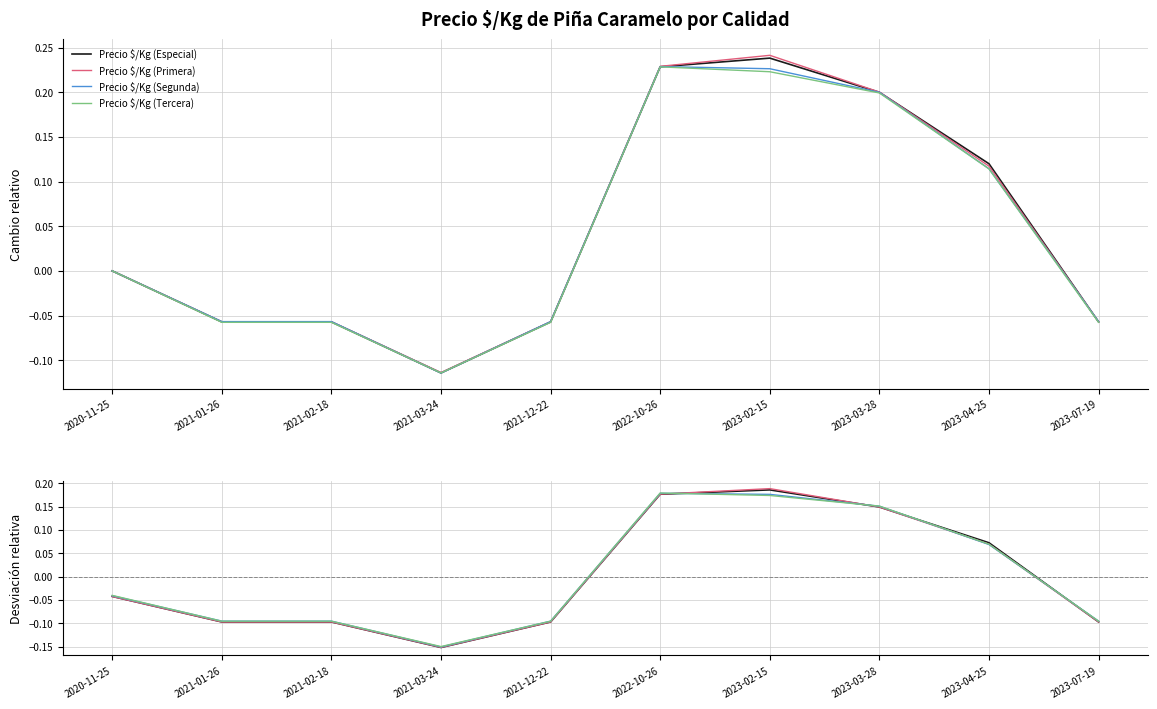

Which label corresponds to the largest value in the chart?

2023-02-15